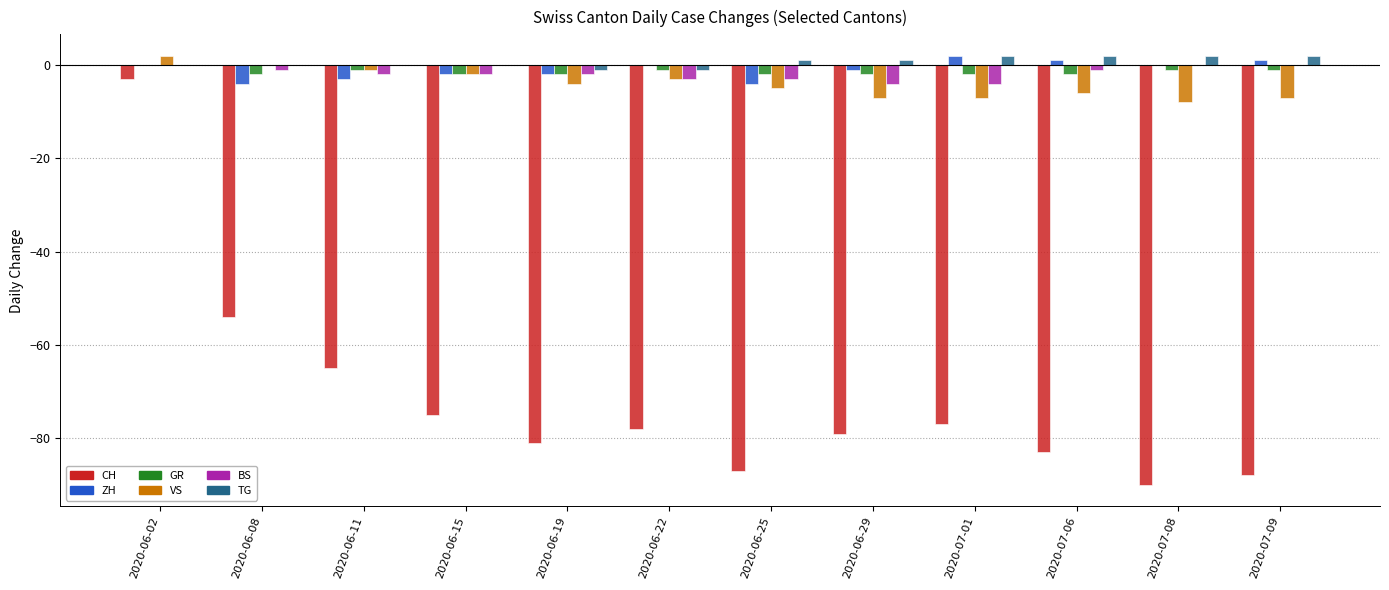

The BS series shows -3 at 2020-06-22. True or false?

True